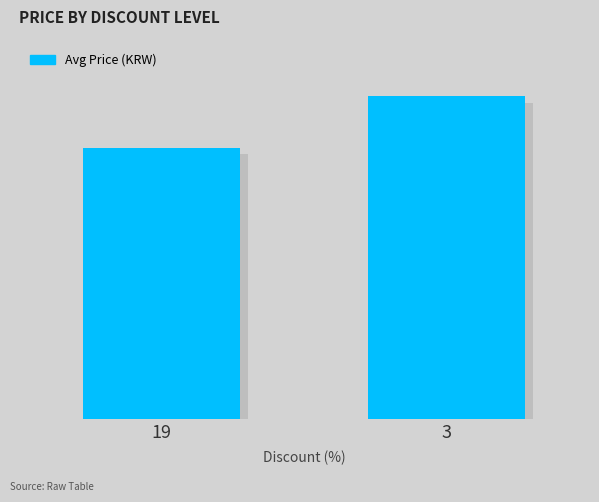

Where is the data nearest to the value 157622?

19